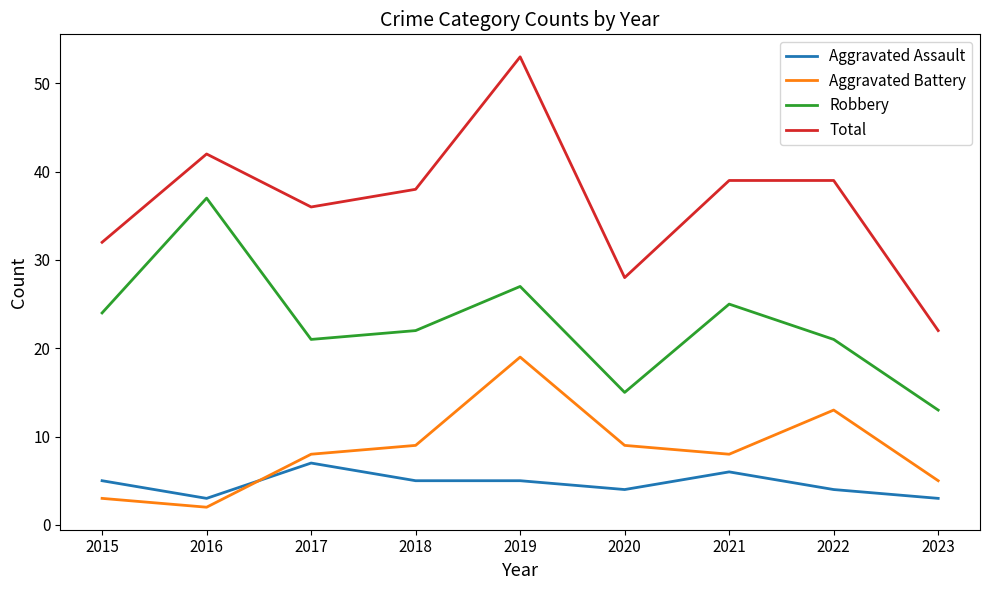

What is the spread (max minus min) of values at 2020?

24